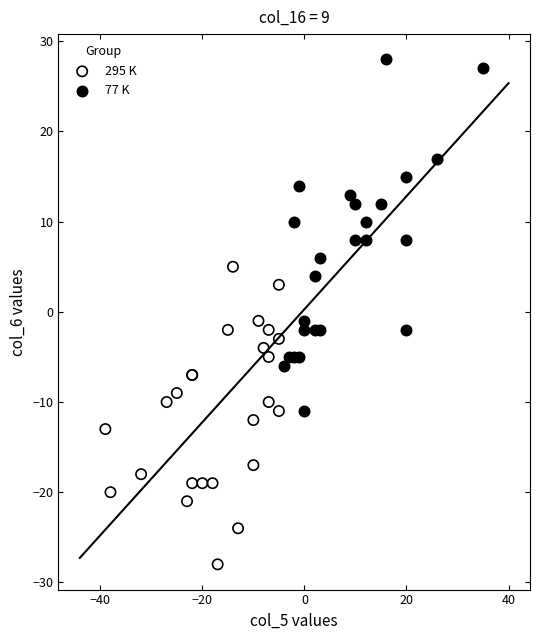

Which series reaches the minimum Y coordinate?

295 K